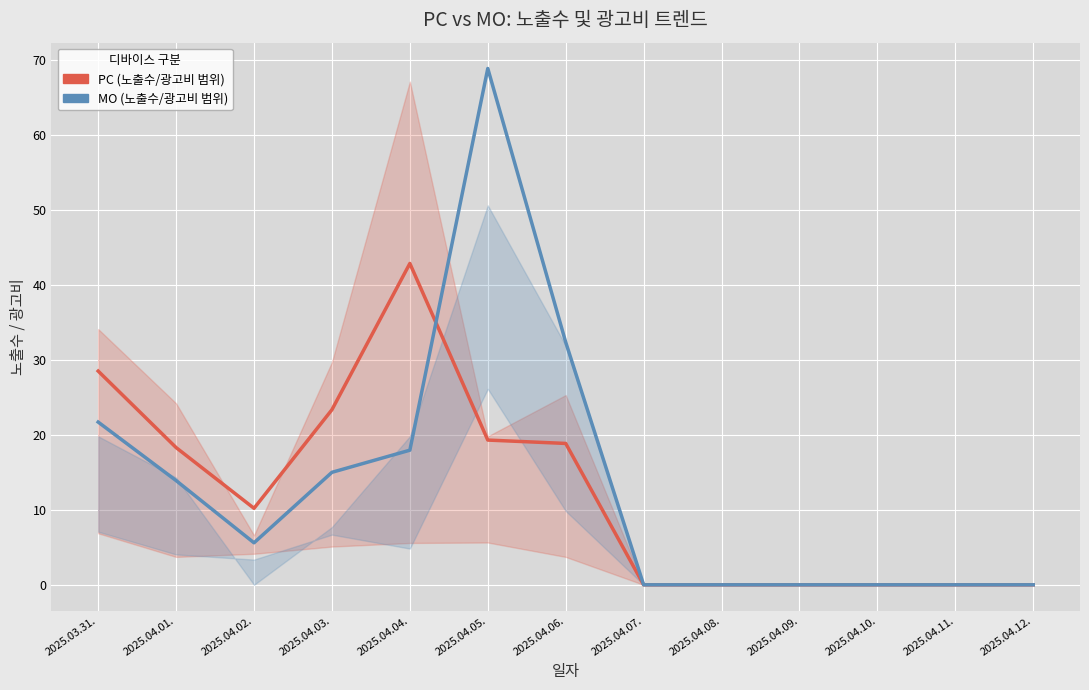

Reading right to left, list all the values displayed in this chart.

PC 중간값: 2025.04.12.=0.0	2025.04.11.=0.0	2025.04.10.=0.0	2025.04.09.=0.0	2025.04.08.=0.0	2025.04.07.=0.0	2025.04.06.=18.9	2025.04.05.=19.3	2025.04.04.=42.9	2025.04.03.=23.4	2025.04.02.=10.2	2025.04.01.=18.3	2025.03.31.=28.5
MO 중간값: 2025.04.12.=0.0	2025.04.11.=0.0	2025.04.10.=0.0	2025.04.09.=0.0	2025.04.08.=0.0	2025.04.07.=0.0	2025.04.06.=32.4	2025.04.05.=68.8	2025.04.04.=17.9	2025.04.03.=15.0	2025.04.02.=5.6	2025.04.01.=13.9	2025.03.31.=21.7